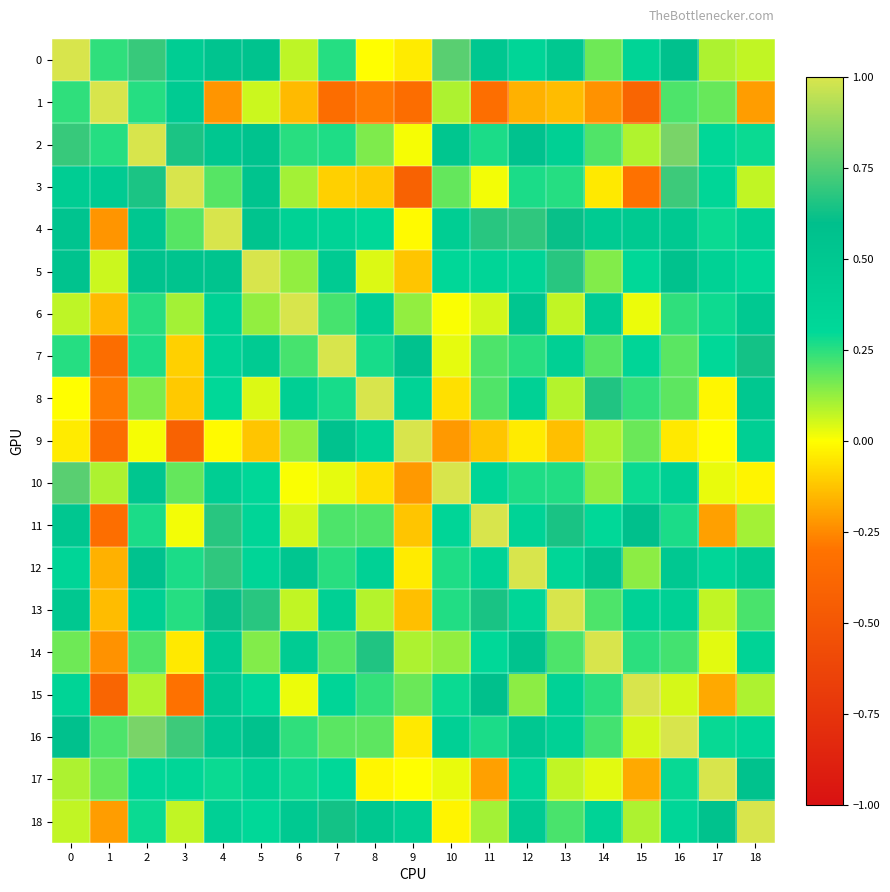

Reading left to right, transcribe all the data shown in this chart.

0: 0=1.0	1=0.2	2=0.7	3=0.4	4=0.5	5=0.5	6=0.1	7=0.3	8=-0.0	9=-0.0	10=0.8	11=0.5	12=0.3	13=0.5	14=0.2	15=0.4	16=0.6	17=0.1	18=0.1
1: 0=0.2	1=1.0	2=0.3	3=0.5	4=-0.2	5=0.1	6=-0.1	7=-0.3	8=-0.3	9=-0.3	10=0.1	11=-0.3	12=-0.2	13=-0.1	14=-0.2	15=-0.4	16=0.2	17=0.2	18=-0.2
2: 0=0.7	1=0.3	2=1.0	3=0.7	4=0.5	5=0.6	6=0.3	7=0.3	8=0.1	9=0.0	10=0.5	11=0.3	12=0.6	13=0.4	14=0.2	15=0.1	16=0.8	17=0.3	18=0.3
3: 0=0.4	1=0.5	2=0.7	3=1.0	4=0.2	5=0.5	6=0.1	7=-0.1	8=-0.1	9=-0.4	10=0.2	11=0.0	12=0.3	13=0.3	14=-0.0	15=-0.3	16=0.7	17=0.3	18=0.1
4: 0=0.5	1=-0.2	2=0.5	3=0.2	4=1.0	5=0.5	6=0.4	7=0.4	8=0.3	9=-0.0	10=0.4	11=0.7	12=0.7	13=0.6	14=0.5	15=0.5	16=0.5	17=0.3	18=0.4
5: 0=0.5	1=0.1	2=0.6	3=0.5	4=0.5	5=1.0	6=0.1	7=0.5	8=0.0	9=-0.1	10=0.3	11=0.3	12=0.3	13=0.7	14=0.1	15=0.3	16=0.6	17=0.4	18=0.3
6: 0=0.1	1=-0.1	2=0.3	3=0.1	4=0.4	5=0.1	6=1.0	7=0.2	8=0.4	9=0.1	10=0.0	11=0.1	12=0.5	13=0.1	14=0.4	15=0.0	16=0.2	17=0.3	18=0.5
7: 0=0.3	1=-0.3	2=0.3	3=-0.1	4=0.4	5=0.5	6=0.2	7=1.0	8=0.3	9=0.6	10=0.0	11=0.2	12=0.3	13=0.4	14=0.2	15=0.3	16=0.2	17=0.3	18=0.6
8: 0=-0.0	1=-0.3	2=0.1	3=-0.1	4=0.3	5=0.0	6=0.4	7=0.3	8=1.0	9=0.4	10=-0.1	11=0.2	12=0.4	13=0.1	14=0.7	15=0.2	16=0.2	17=-0.0	18=0.5
9: 0=-0.0	1=-0.3	2=0.0	3=-0.4	4=-0.0	5=-0.1	6=0.1	7=0.6	8=0.4	9=1.0	10=-0.2	11=-0.1	12=-0.0	13=-0.1	14=0.1	15=0.2	16=-0.0	17=-0.0	18=0.4
10: 0=0.8	1=0.1	2=0.5	3=0.2	4=0.4	5=0.3	6=0.0	7=0.0	8=-0.1	9=-0.2	10=1.0	11=0.3	12=0.3	13=0.3	14=0.1	15=0.3	16=0.4	17=0.0	18=-0.0
11: 0=0.5	1=-0.3	2=0.3	3=0.0	4=0.7	5=0.3	6=0.1	7=0.2	8=0.2	9=-0.1	10=0.3	11=1.0	12=0.4	13=0.6	14=0.3	15=0.6	16=0.3	17=-0.2	18=0.1
12: 0=0.3	1=-0.2	2=0.6	3=0.3	4=0.7	5=0.3	6=0.5	7=0.3	8=0.4	9=-0.0	10=0.3	11=0.4	12=1.0	13=0.3	14=0.5	15=0.1	16=0.5	17=0.3	18=0.5
13: 0=0.5	1=-0.1	2=0.4	3=0.3	4=0.6	5=0.7	6=0.1	7=0.4	8=0.1	9=-0.1	10=0.3	11=0.6	12=0.3	13=1.0	14=0.2	15=0.4	16=0.4	17=0.1	18=0.2
14: 0=0.2	1=-0.2	2=0.2	3=-0.0	4=0.5	5=0.1	6=0.4	7=0.2	8=0.7	9=0.1	10=0.1	11=0.3	12=0.5	13=0.2	14=1.0	15=0.2	16=0.2	17=0.0	18=0.4
15: 0=0.4	1=-0.4	2=0.1	3=-0.3	4=0.5	5=0.3	6=0.0	7=0.3	8=0.2	9=0.2	10=0.3	11=0.6	12=0.1	13=0.4	14=0.2	15=1.0	16=0.0	17=-0.2	18=0.1
16: 0=0.6	1=0.2	2=0.8	3=0.7	4=0.5	5=0.6	6=0.2	7=0.2	8=0.2	9=-0.0	10=0.4	11=0.3	12=0.5	13=0.4	14=0.2	15=0.0	16=1.0	17=0.3	18=0.3
17: 0=0.1	1=0.2	2=0.3	3=0.3	4=0.3	5=0.4	6=0.3	7=0.3	8=-0.0	9=-0.0	10=0.0	11=-0.2	12=0.3	13=0.1	14=0.0	15=-0.2	16=0.3	17=1.0	18=0.6
18: 0=0.1	1=-0.2	2=0.3	3=0.1	4=0.4	5=0.3	6=0.5	7=0.6	8=0.5	9=0.4	10=-0.0	11=0.1	12=0.5	13=0.2	14=0.4	15=0.1	16=0.3	17=0.6	18=1.0